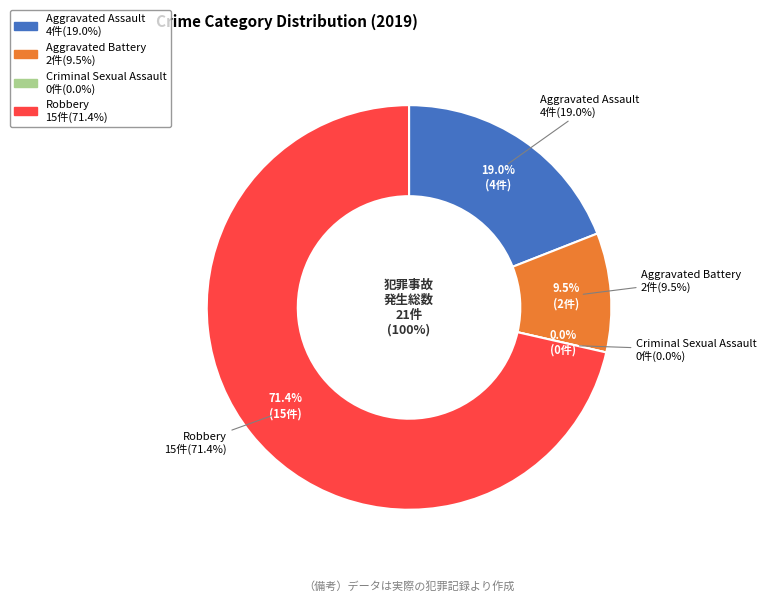

How many slices are in this pie chart?

4